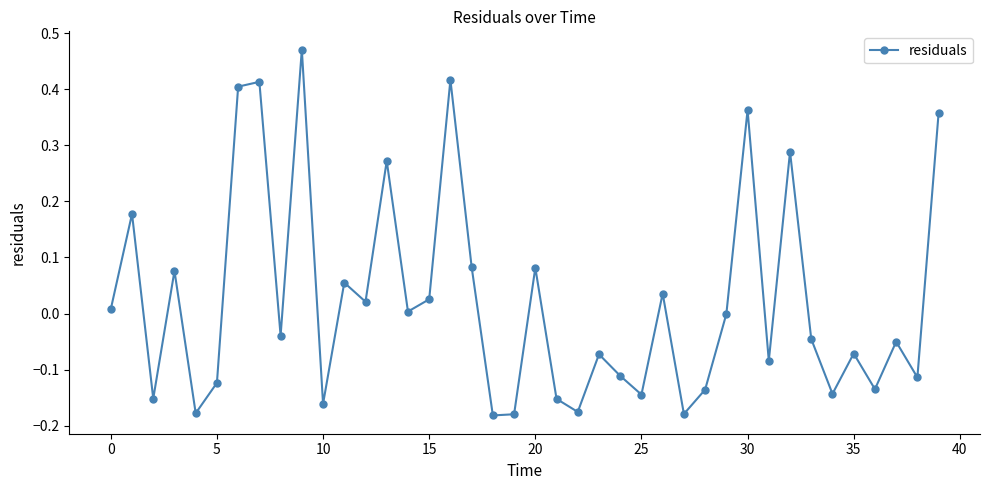

How many points are higher than both their immediate neighbors (excluding endpoints)?

14